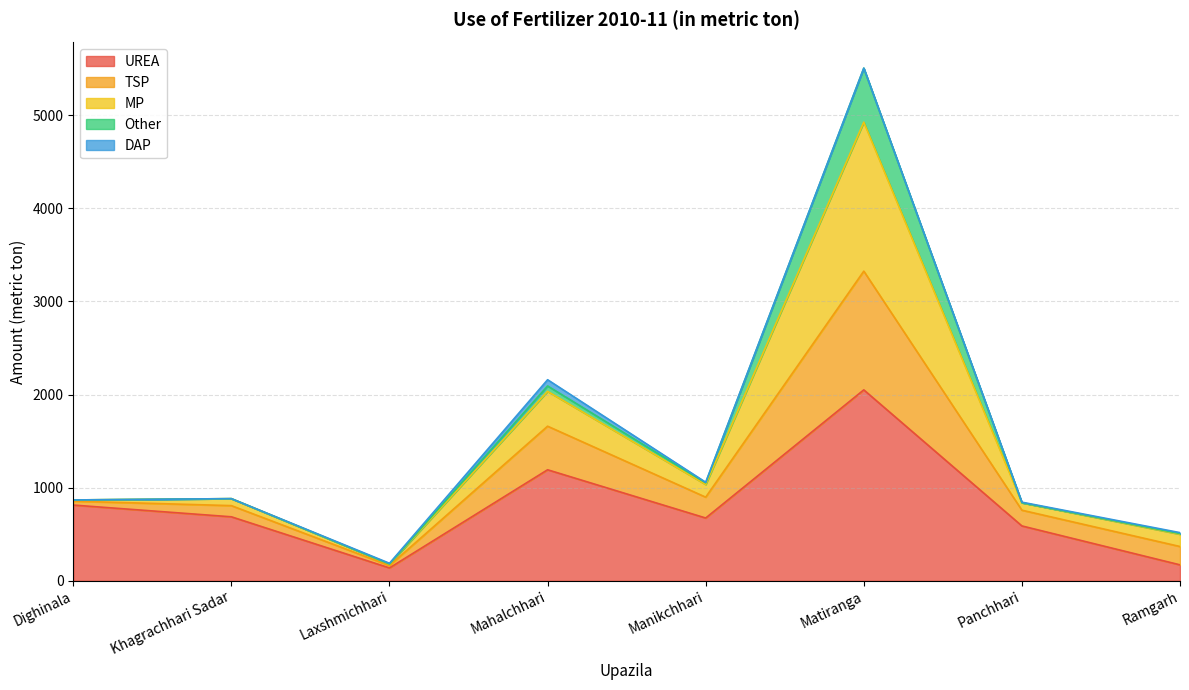

In TSP, how many points are lower than both neighbors (excluding endpoints)?

2